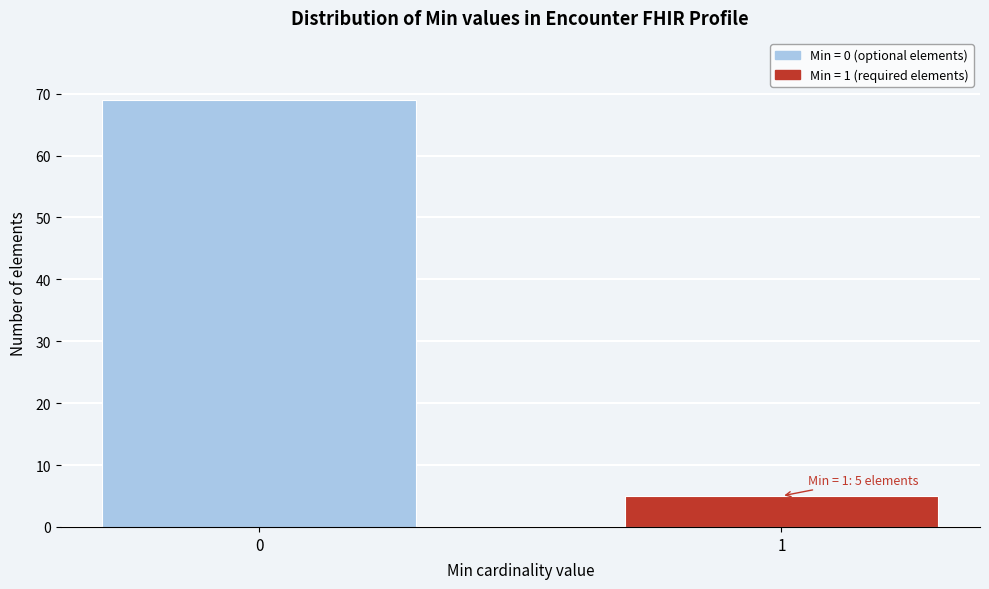

Reading left to right, transcribe all the data shown in this chart.

0=69	1=5